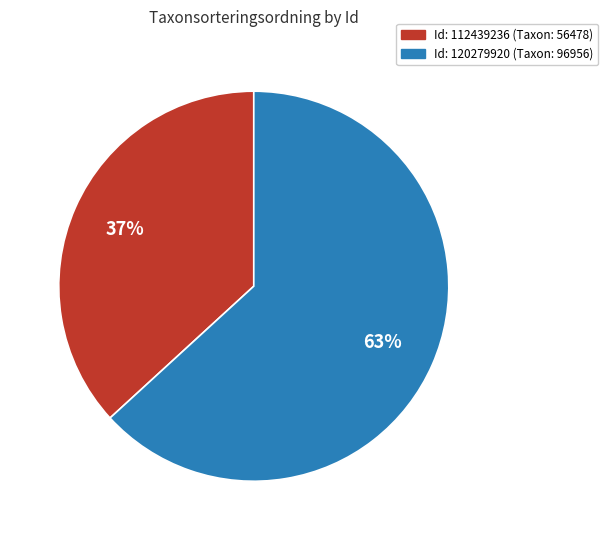

To the nearest percent, what is the average slice percentage?

50%